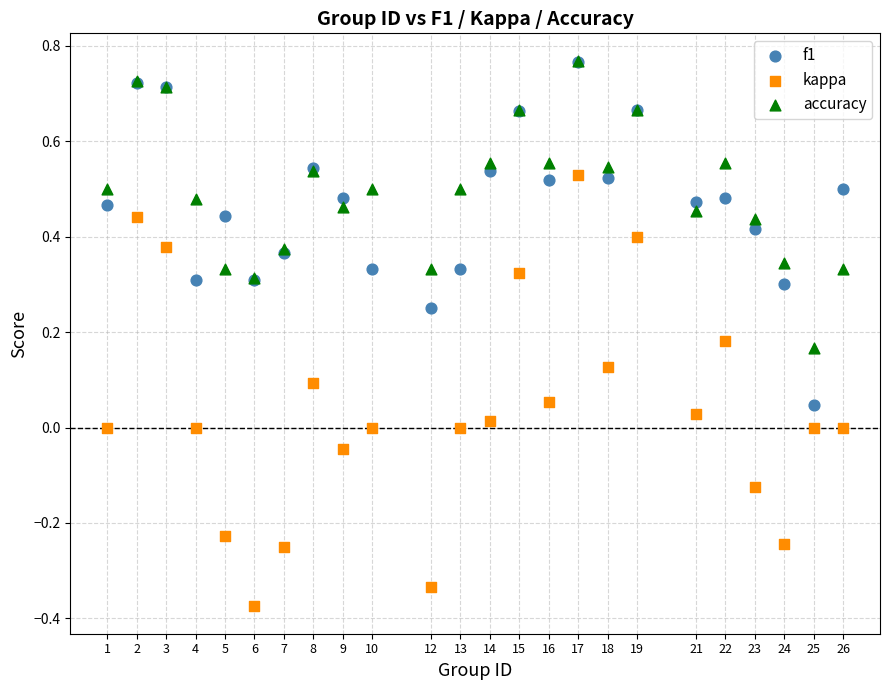

What are all the series names shown in the legend?

f1, kappa, accuracy